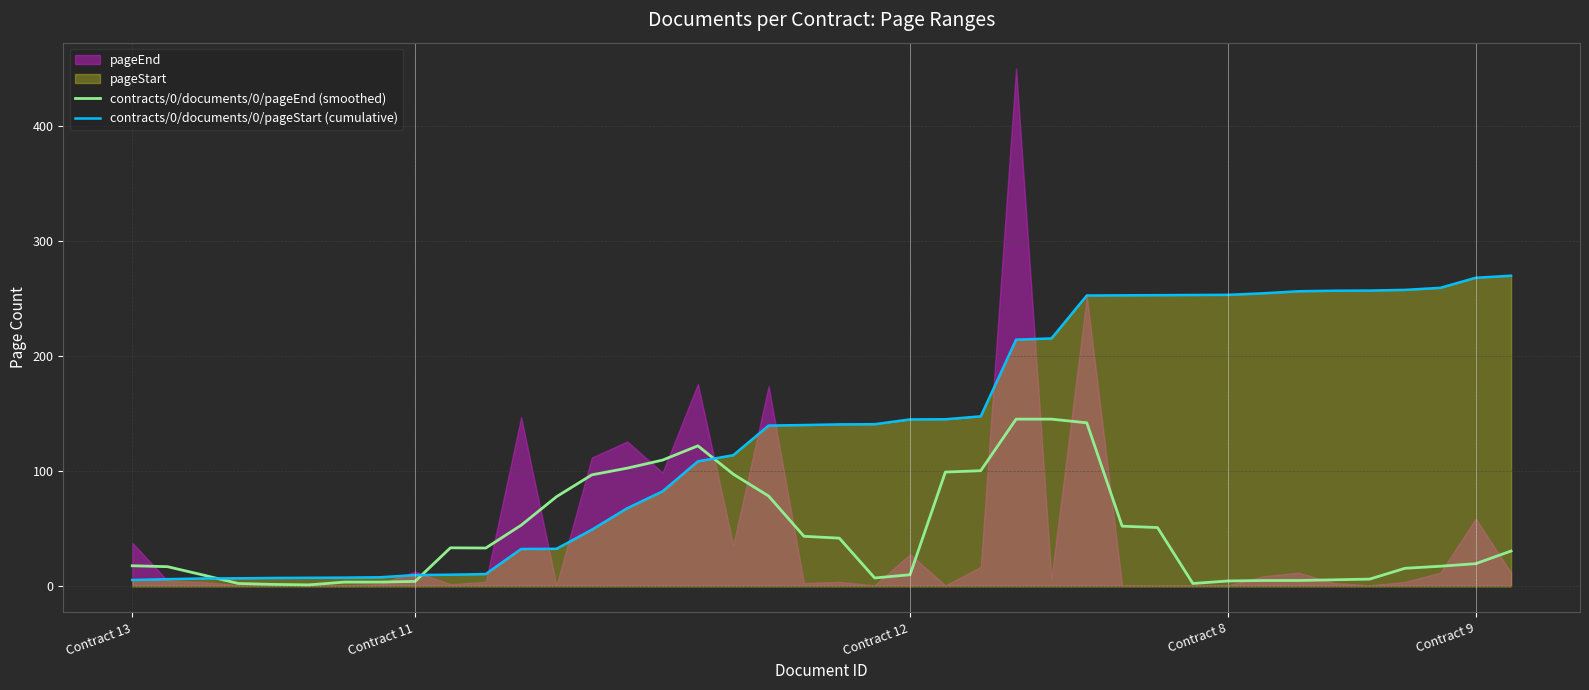

The contracts/0/documents/0/pageStart (cumulative) series shows 257.1 at 23. True or false?

False